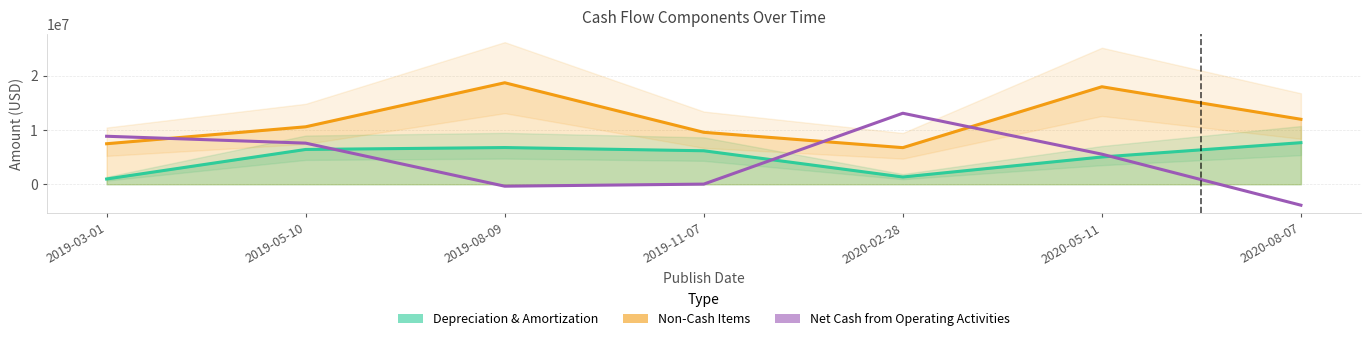

At which category does the chart reach its minimum across all series?

2020-08-07